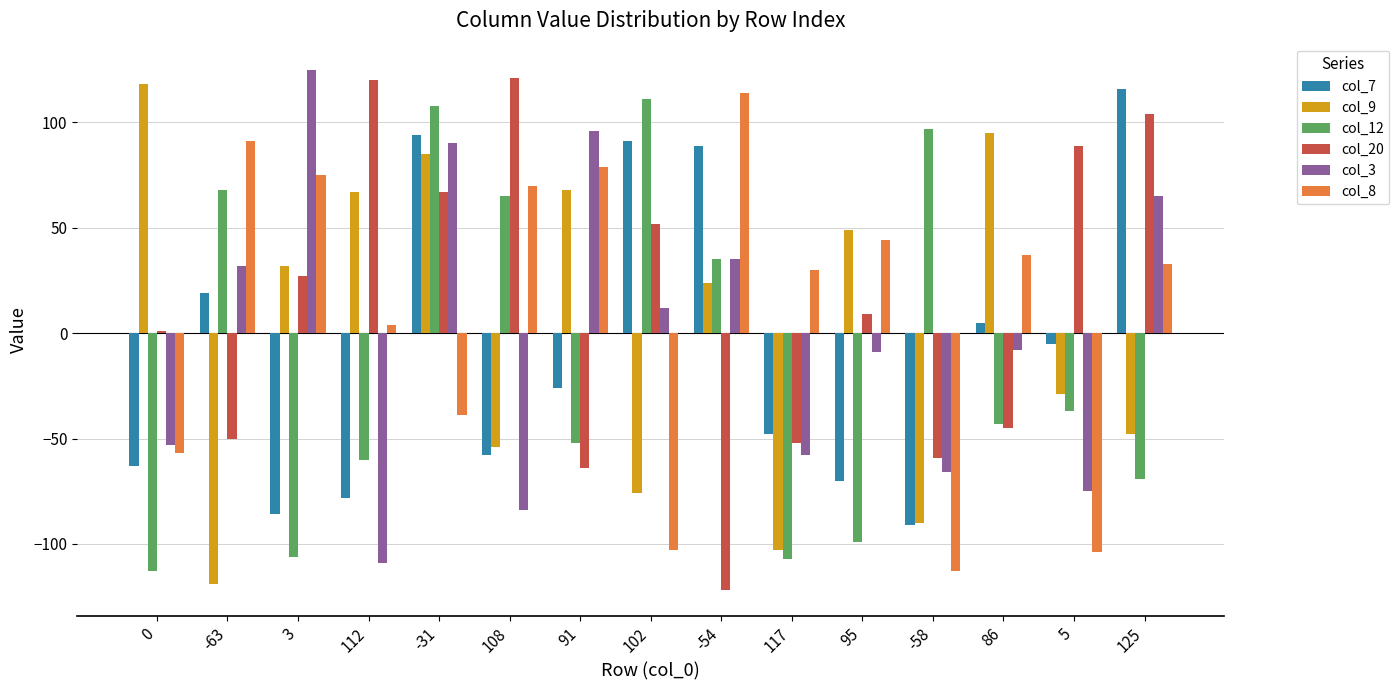

How many bars are there in each group?

6